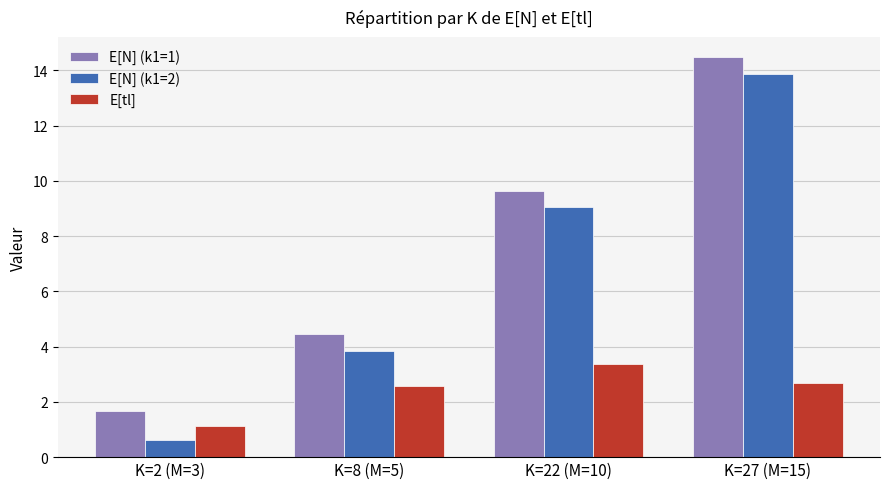

What is the highest value of the E[tl] series?

3.4